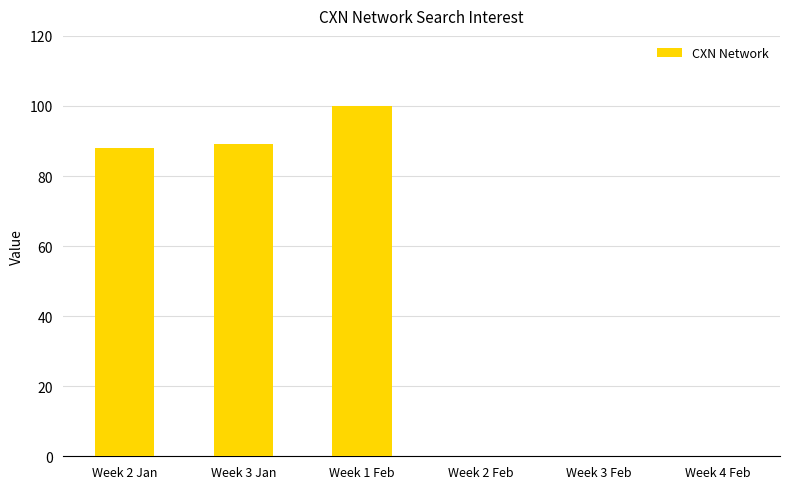

What is the sum of the values at Week 3 Jan and Week 2 Jan?

177